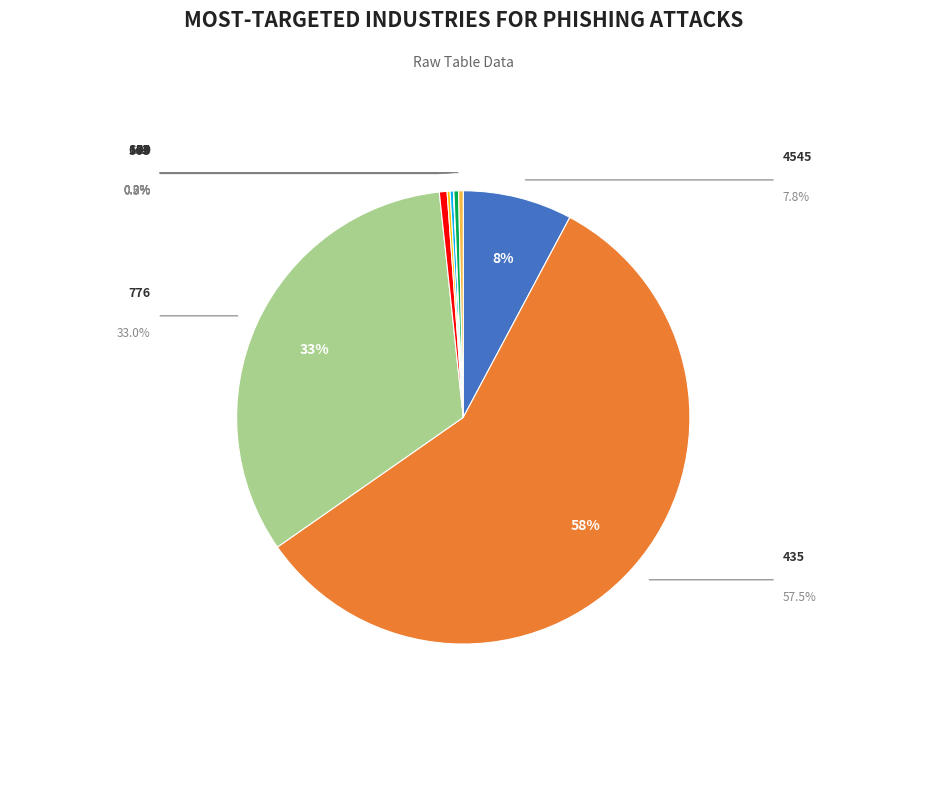

To the nearest percent, what is the average slice percentage?

11%